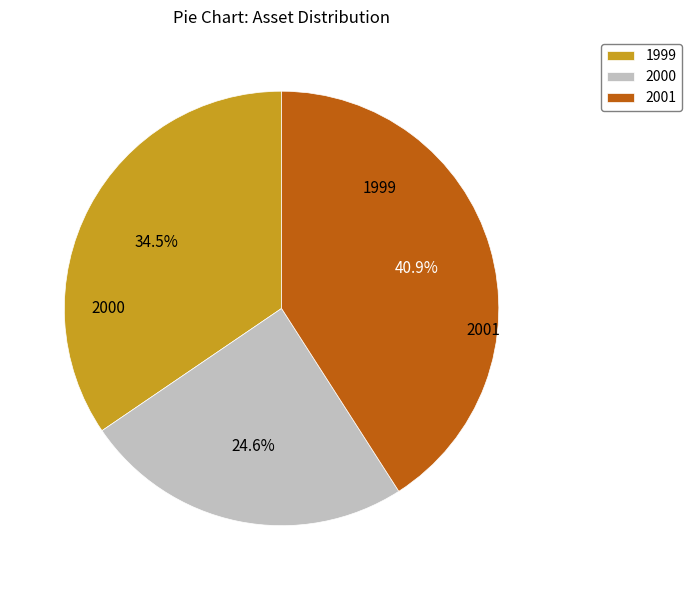

To the nearest percent, what is the average slice percentage?

33%